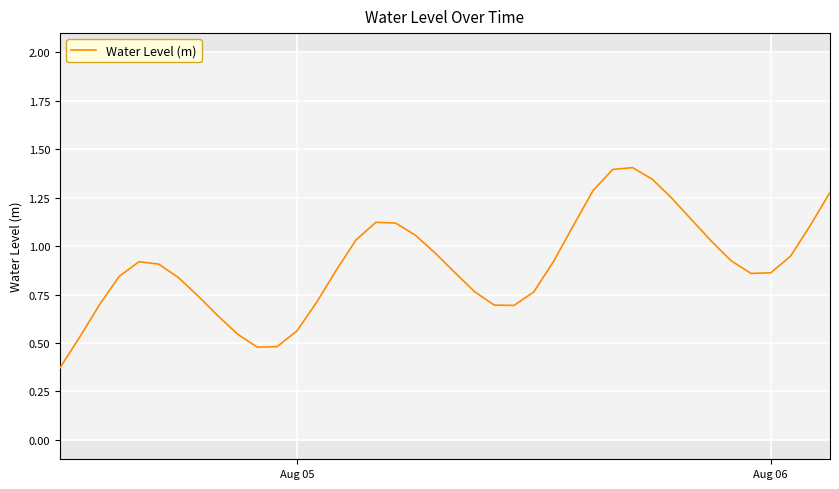

What is the greatest value displayed?

1.4